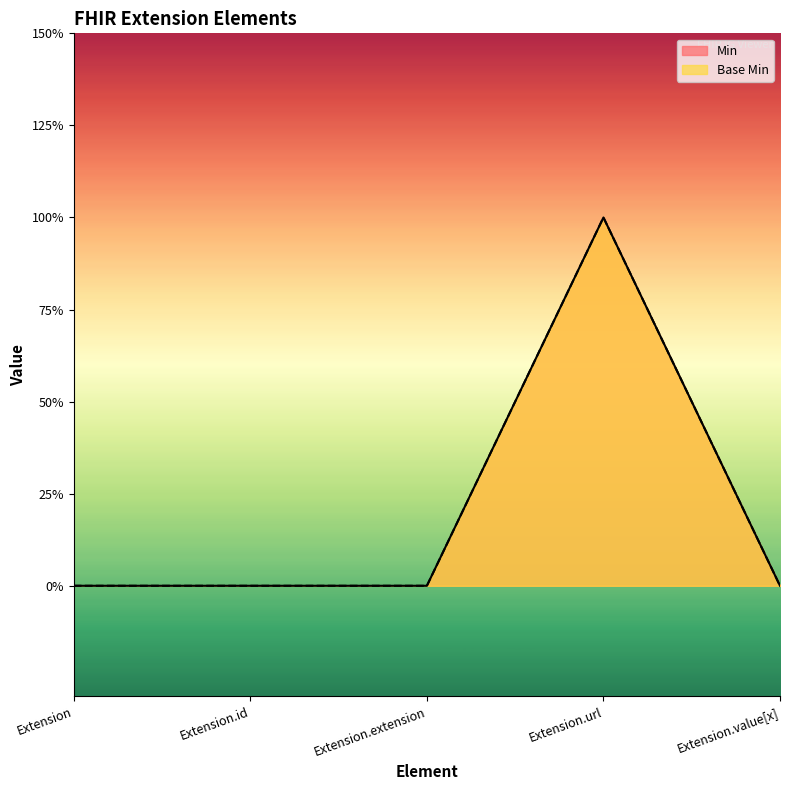

Is the value of Min at Extension.url greater than the value of Base Min at Extension.value[x]?

Yes